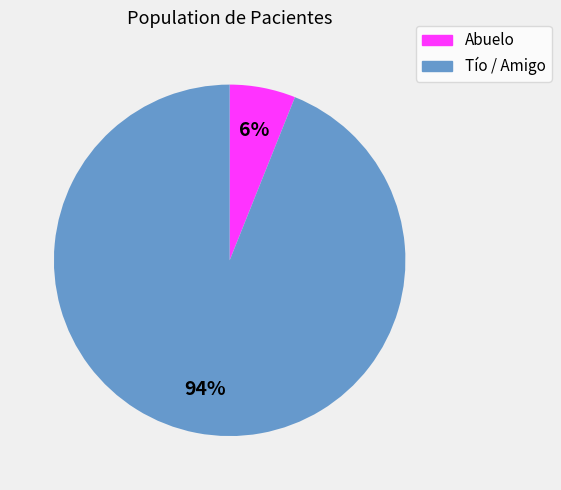

Is there any slice that represents more than half of the pie?

Yes